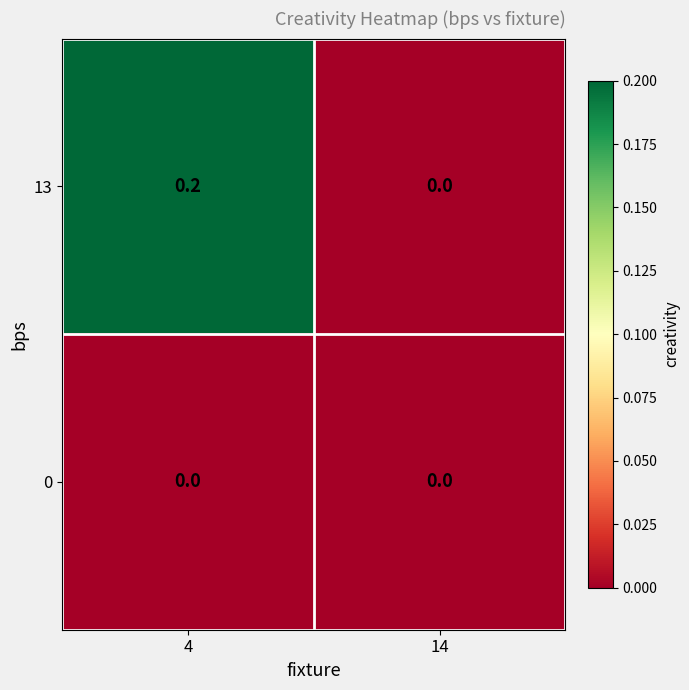

Rank the series by their average value, from highest to lowest.

13, 0